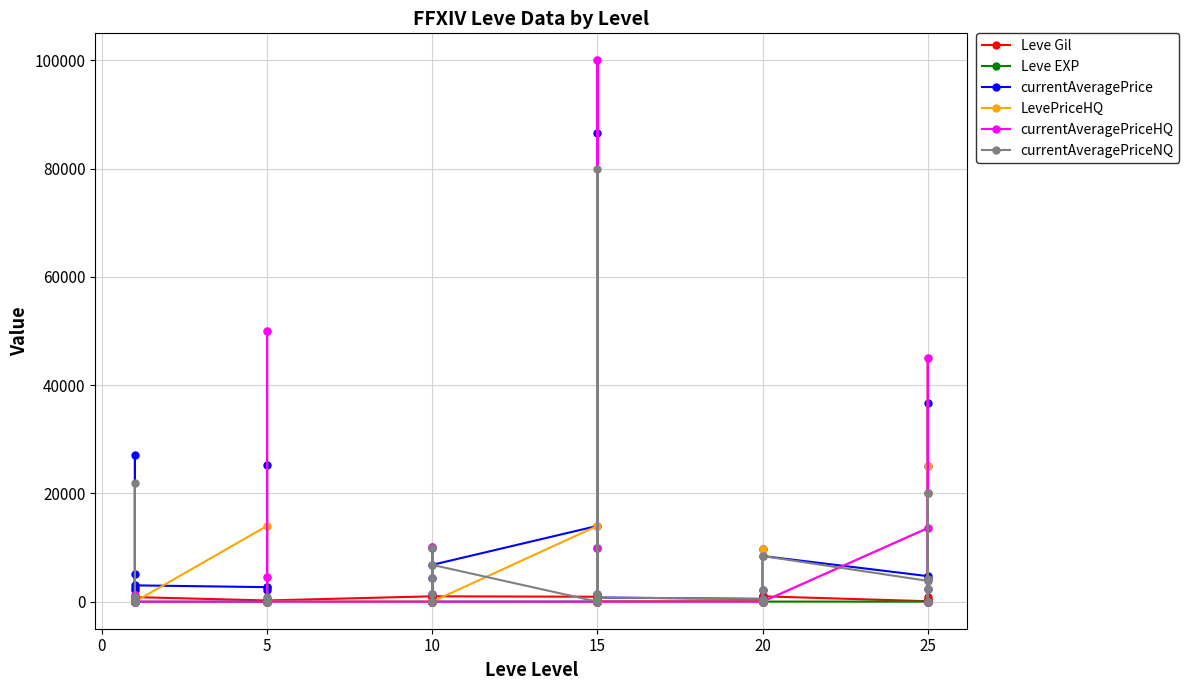

How many interior local peaks does the currentAveragePrice series have?

8